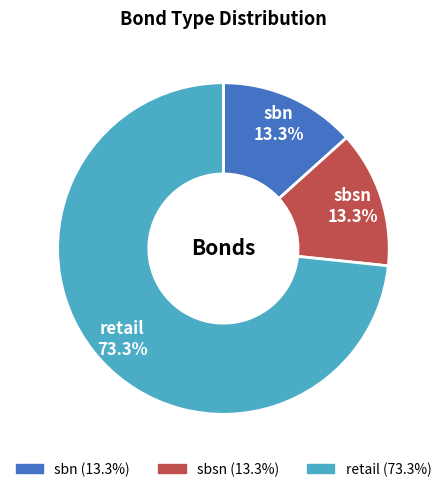

To the nearest percent, what is the difference between the largest and smallest slice percentages?

60%